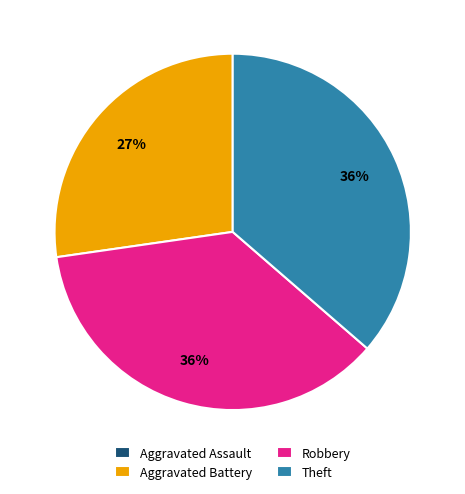

The Aggravated Battery slice represents 18% of the pie. True or false?

False